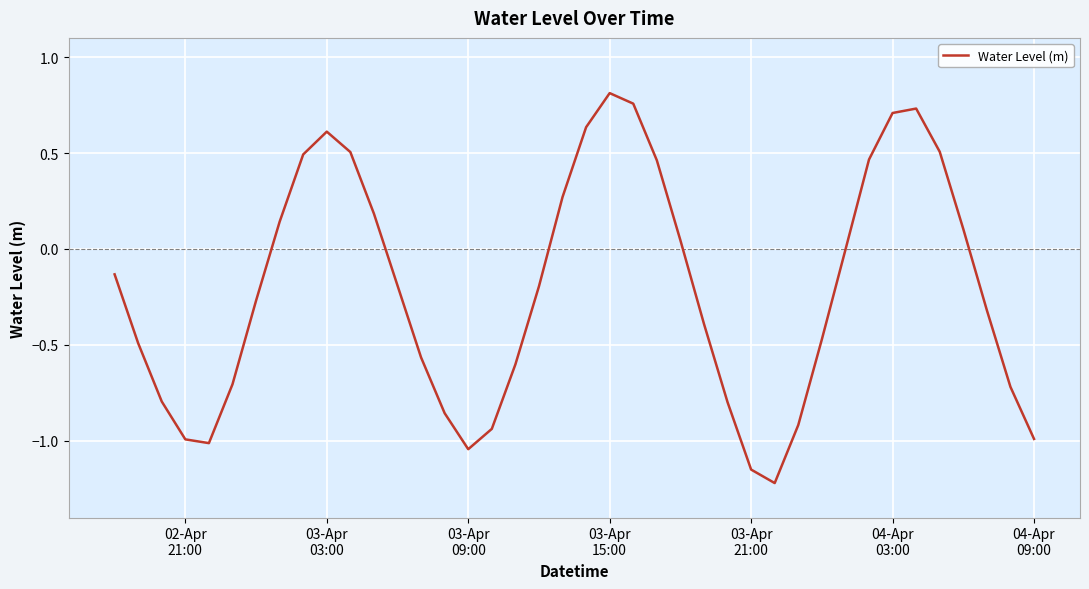

What is the difference between the maximum and minimum values?

2.0